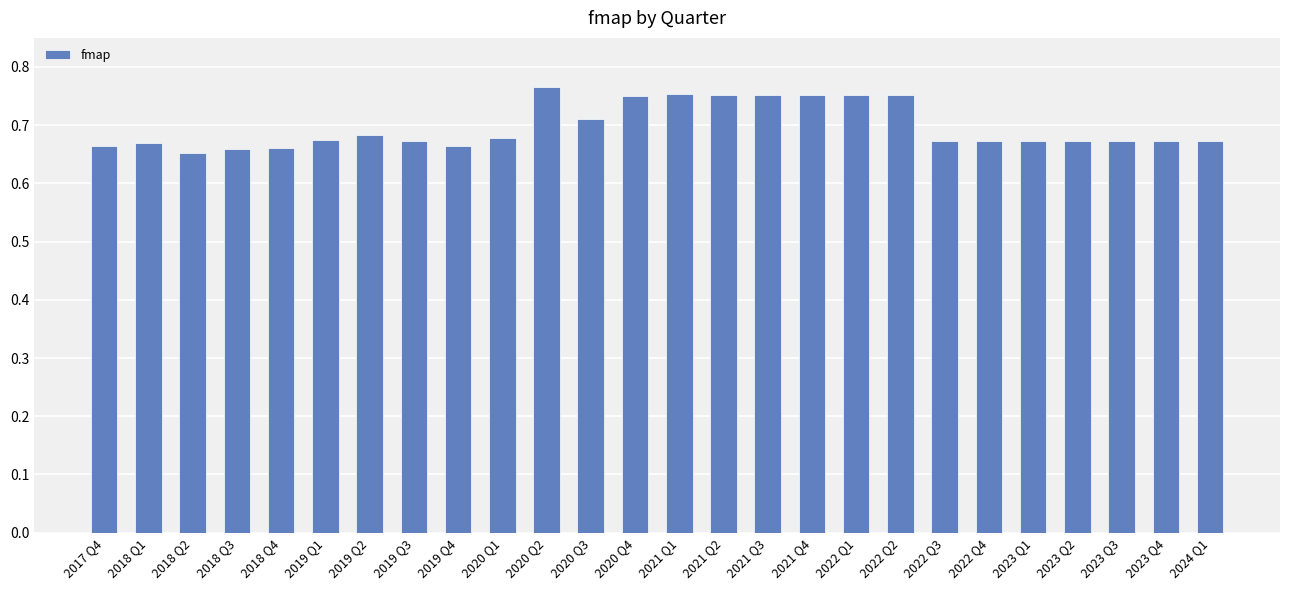

The chart shows a value of 1.1 at 2024 Q1. True or false?

False